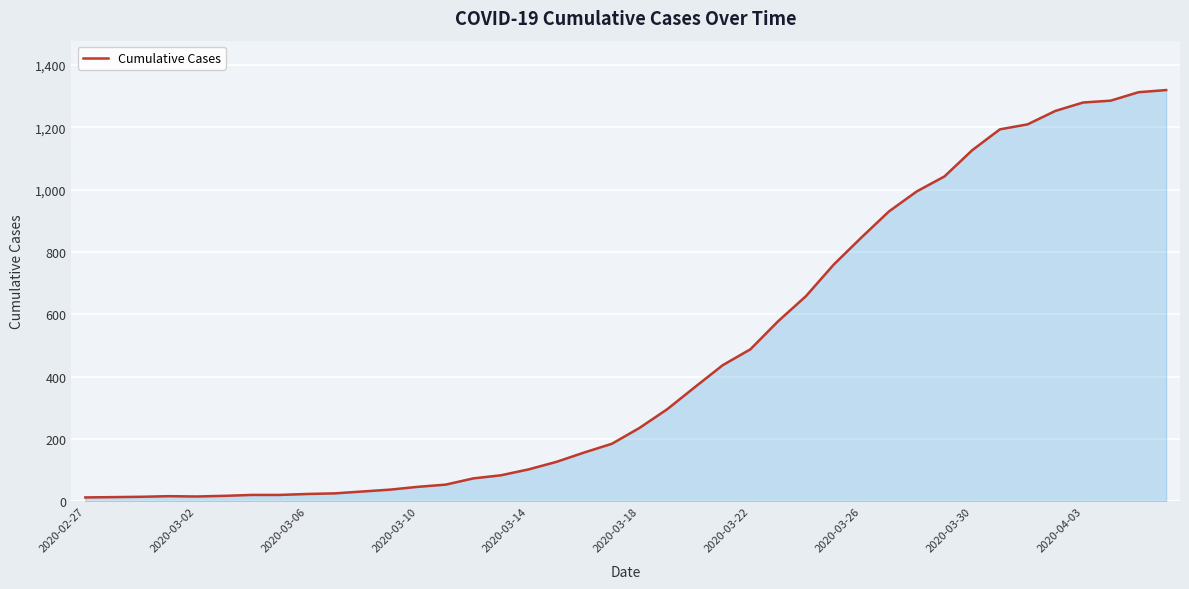

What is the minimum value shown in the chart?

13